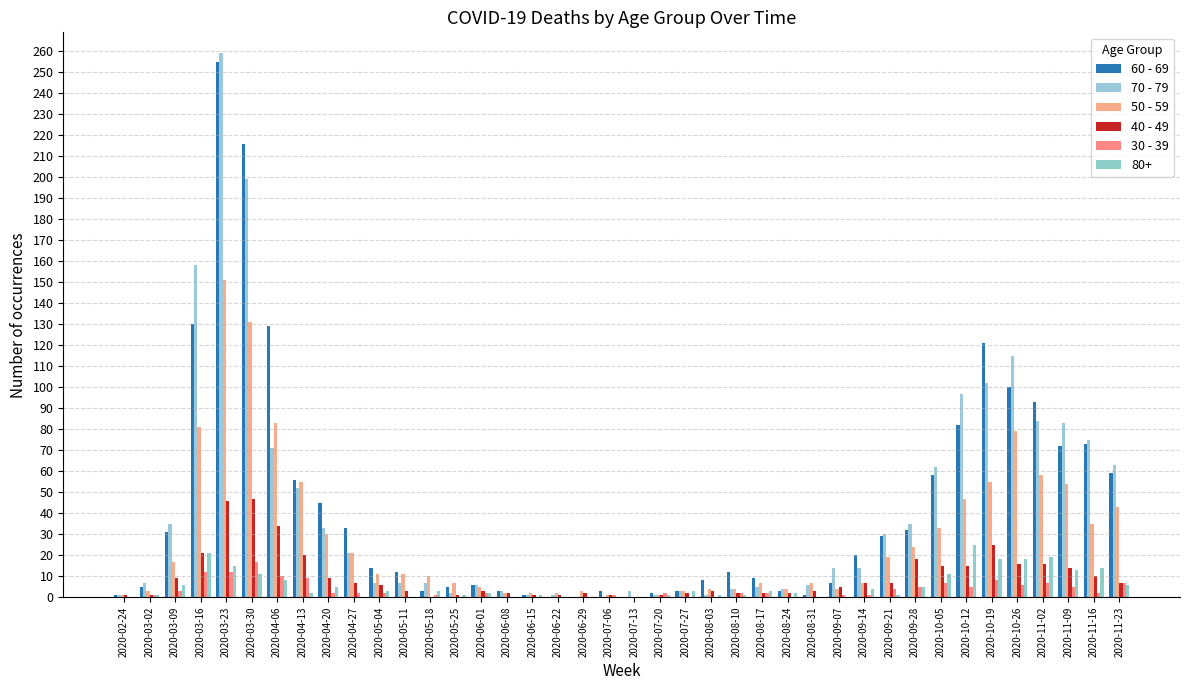

True or false: 70 - 79 has a value of 35 at 2020-03-09.

True